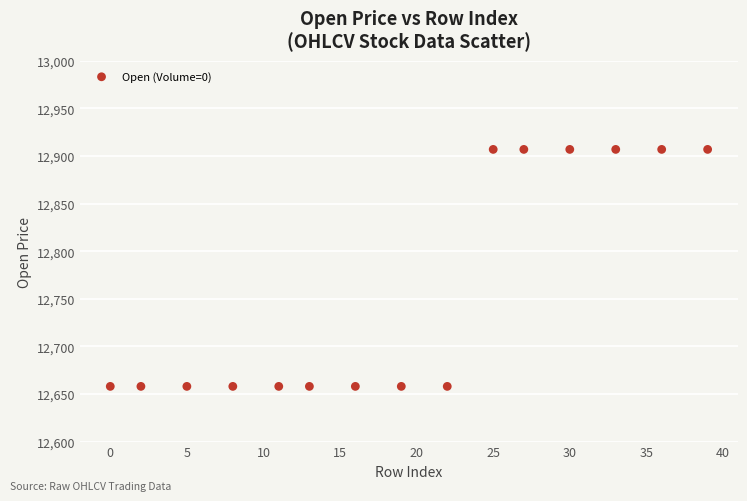

What is the range of Y values (max minus min)?

249